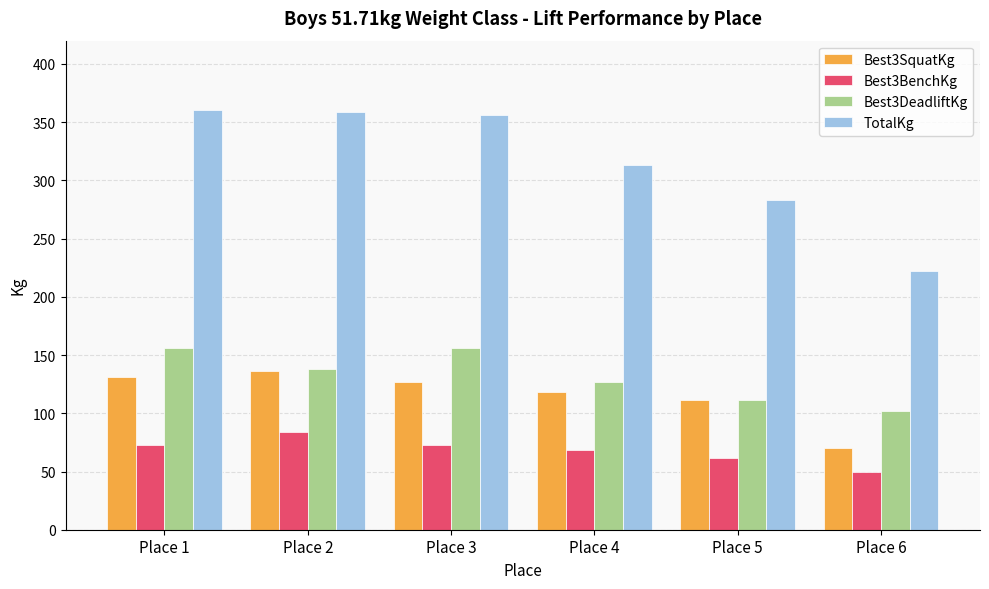

What is the difference between the maximum and second lowest values in the Best3DeadliftKg series?

45.4